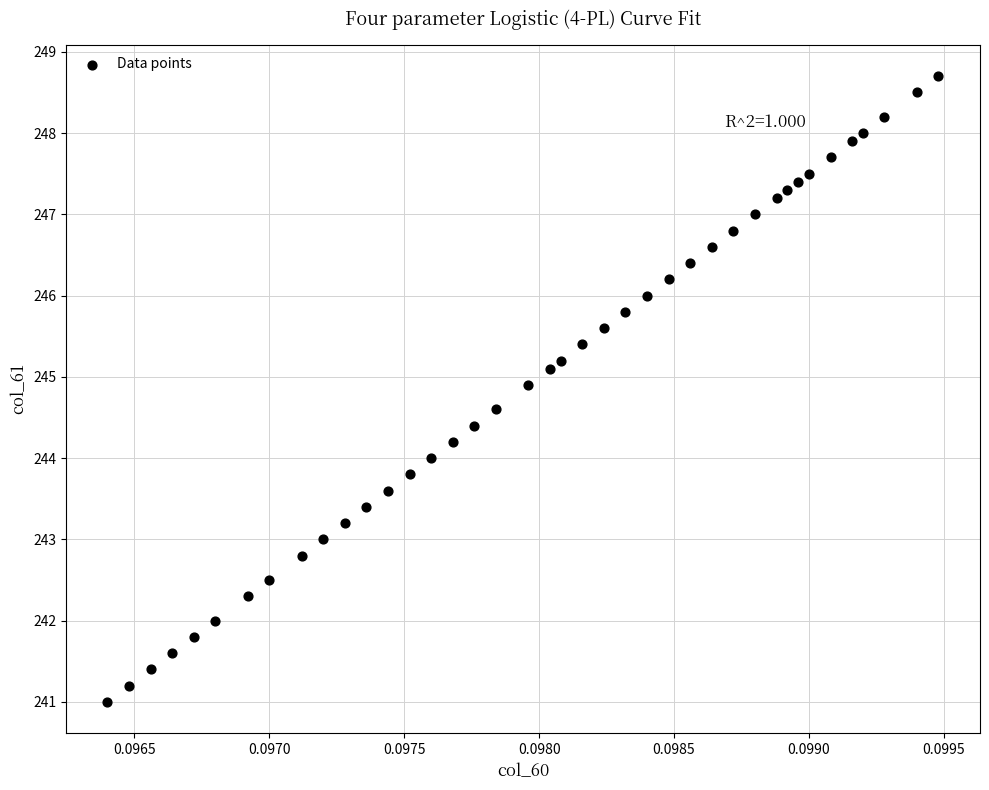

What is the range of Y values (max minus min)?

7.7